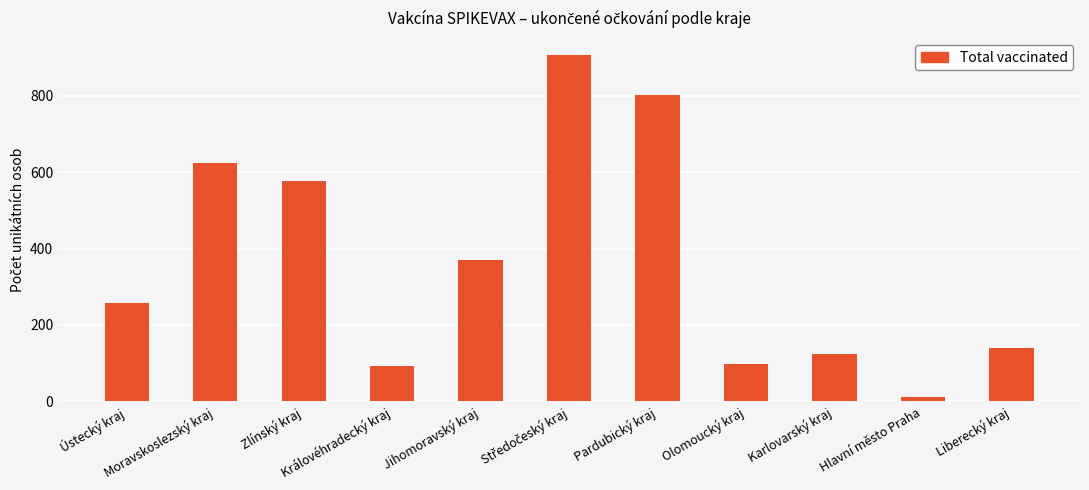

What is the ratio of the value at Jihomoravský kraj to the value at Moravskoslezský kraj?

0.6